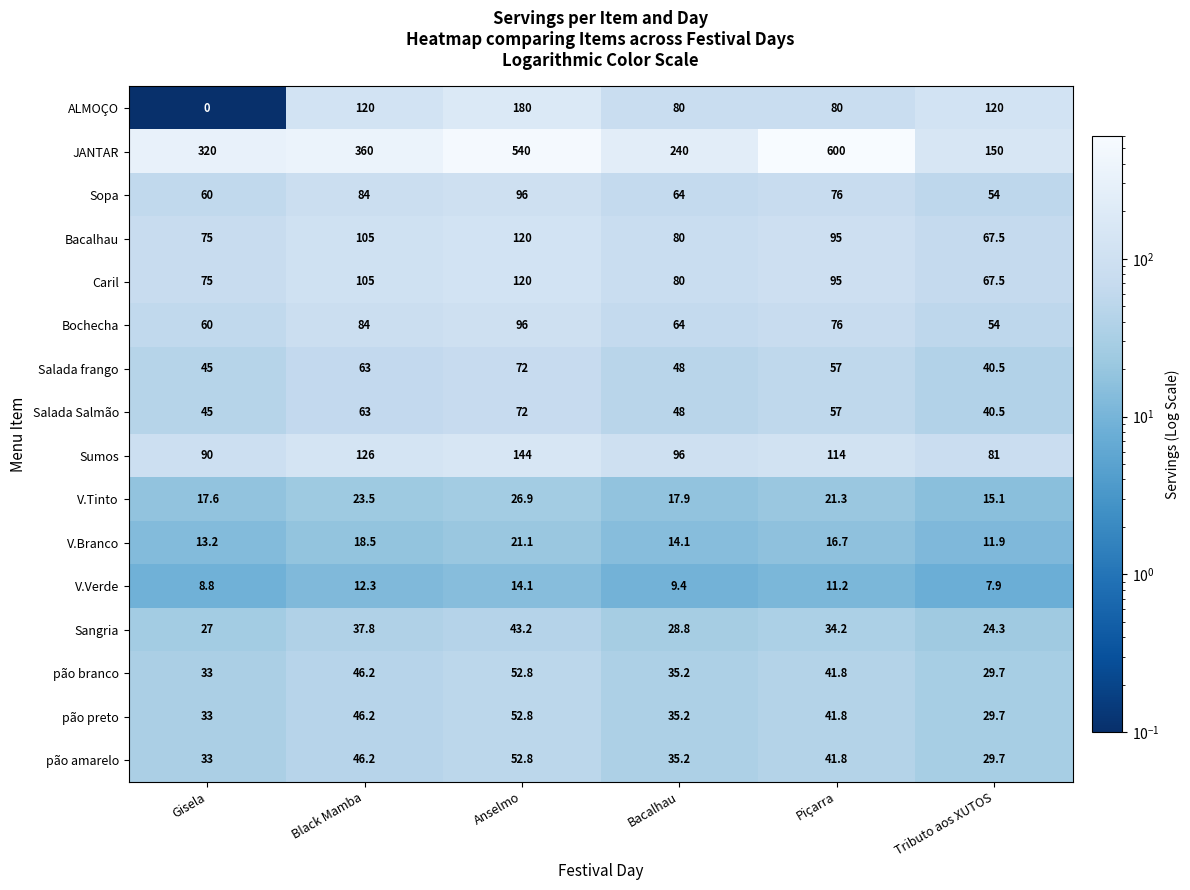

Which category has the lowest value in the Bochecha series?

Tributo aos XUTOS